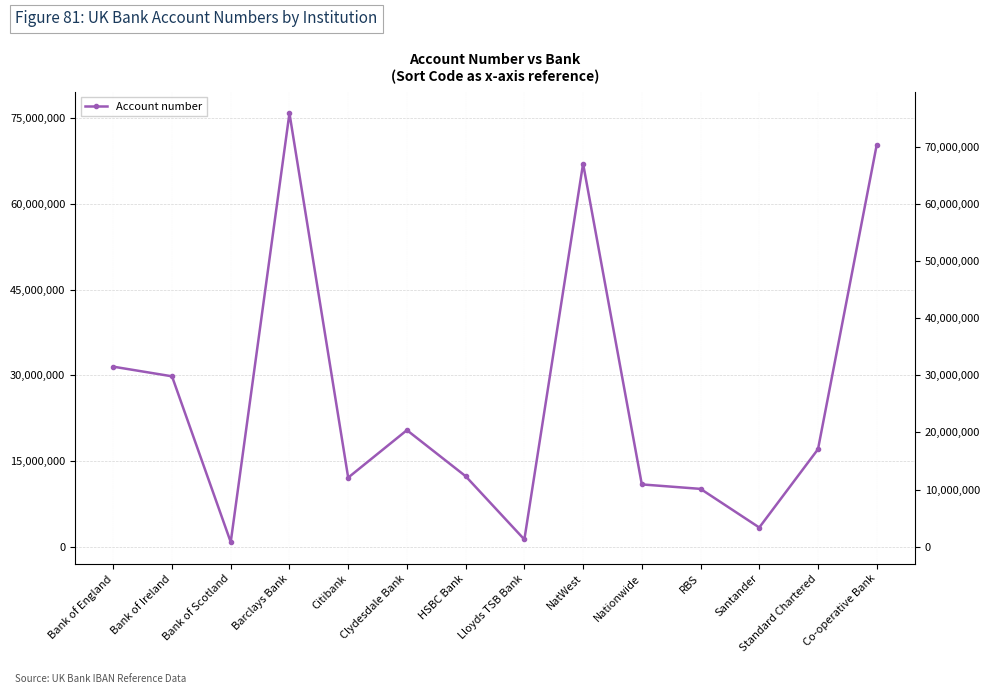

How many categories are shown in the chart?

14